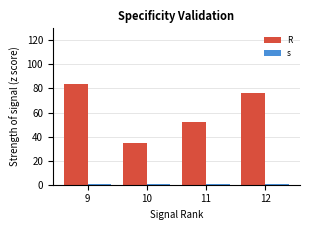

Which series has the largest total across all categories?

R